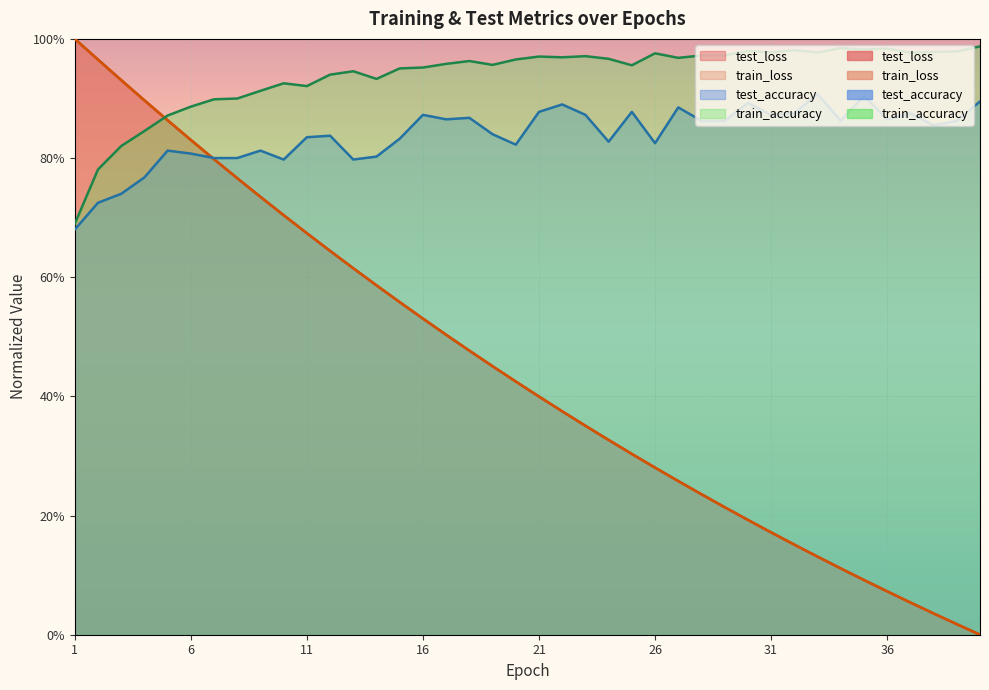

Where is train_loss nearest to the value 0?

40